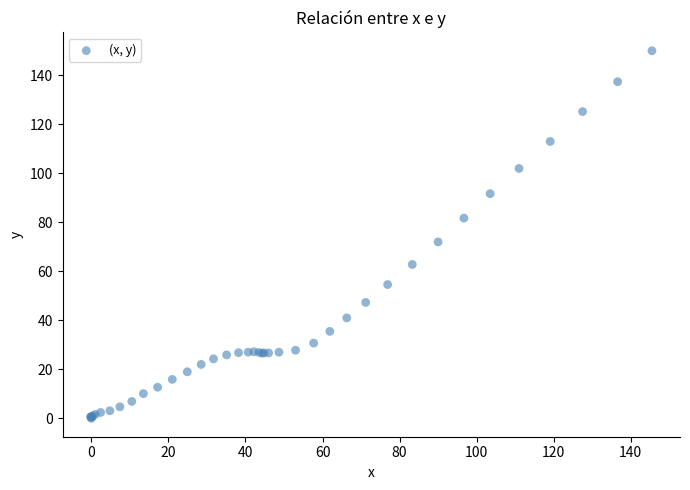

What Y value in the scatter plot is closest to 75?

72.0